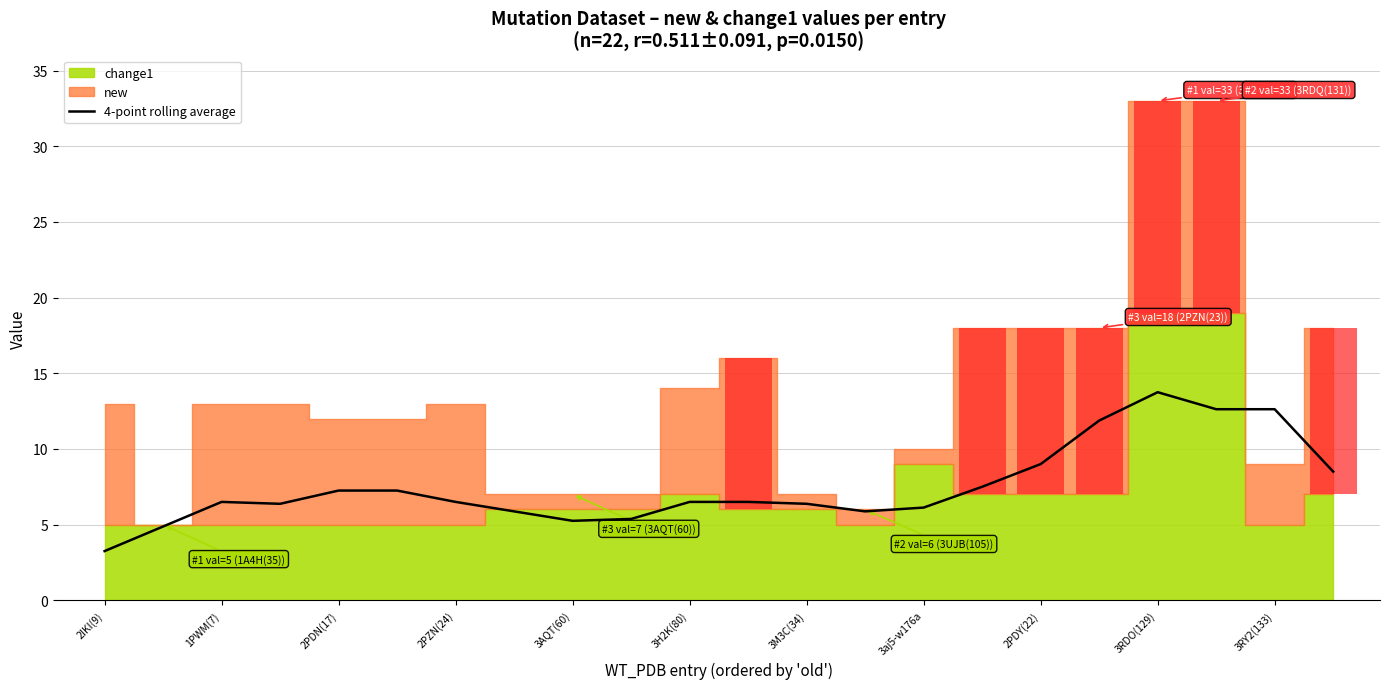

Approximately how many times larger is the value at 15 compared to 21?

0.9